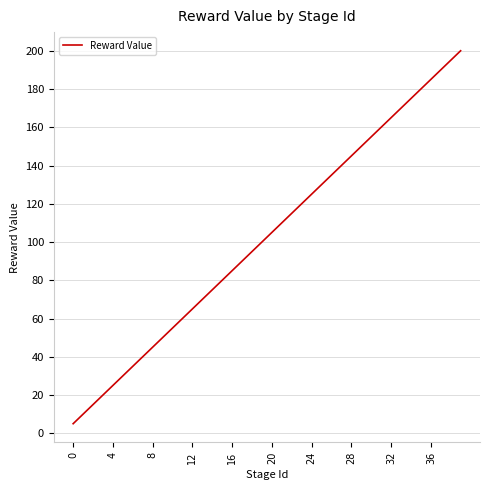

Does the chart have visible grid lines?

Yes